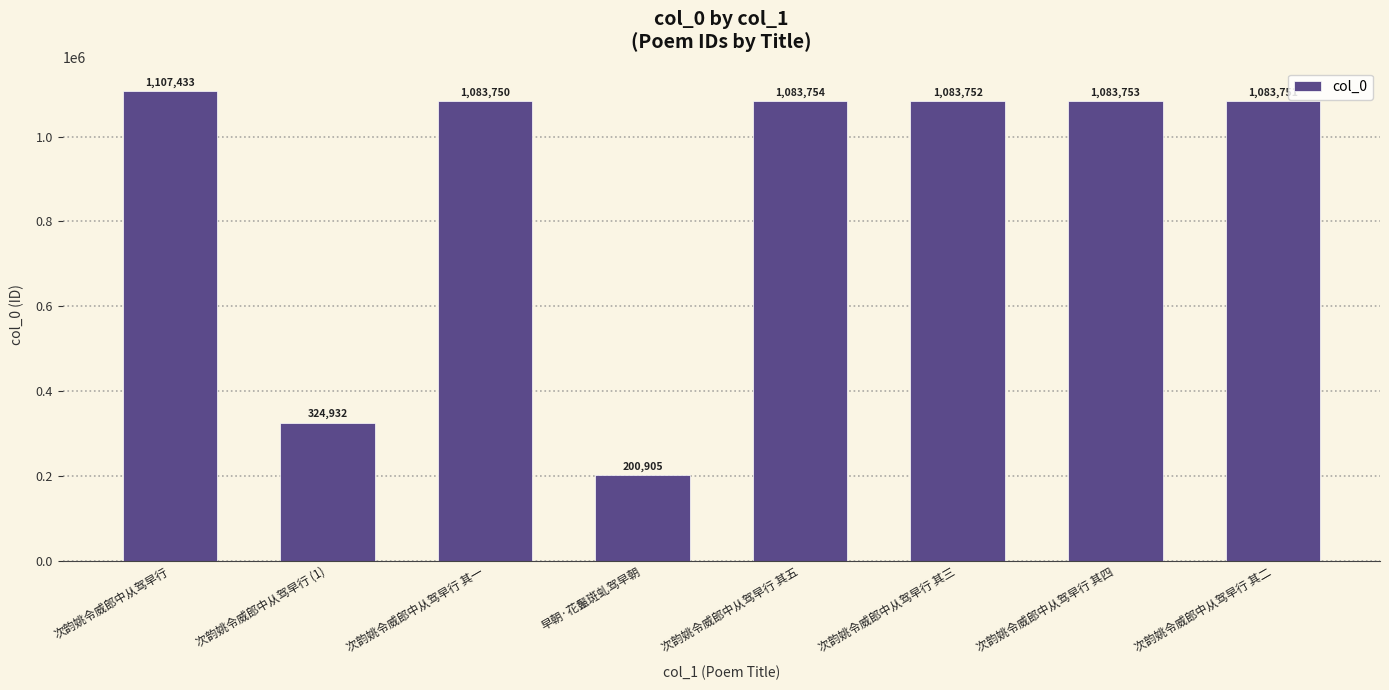

What is the difference between the maximum and minimum values?

906528